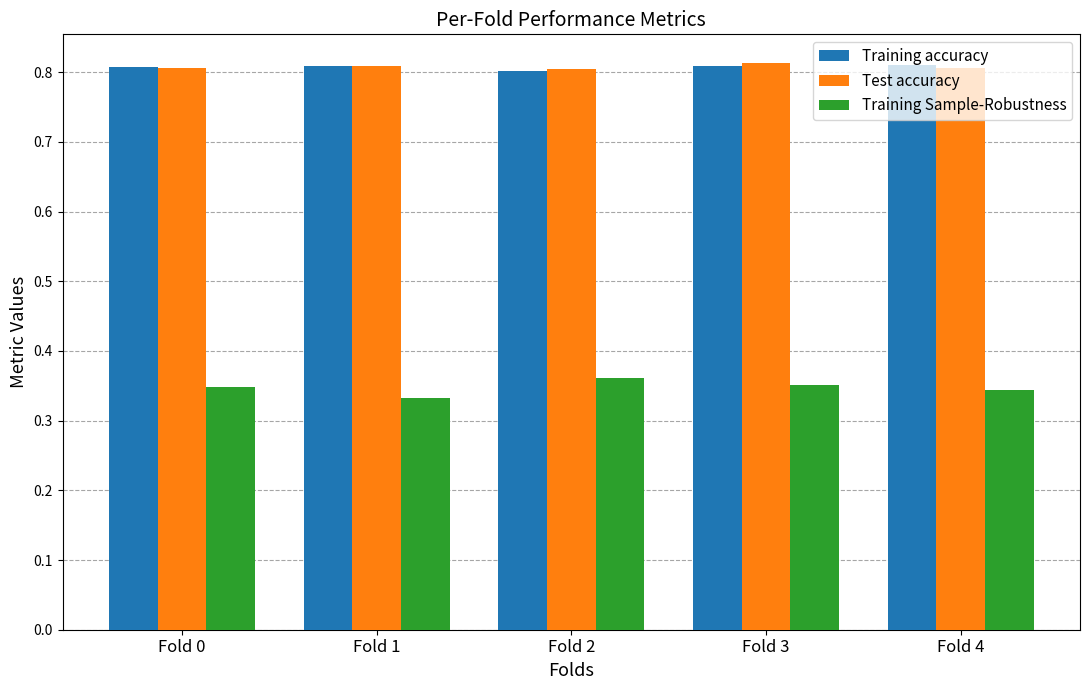

What is the total value across all series at Fold 1?

2.0